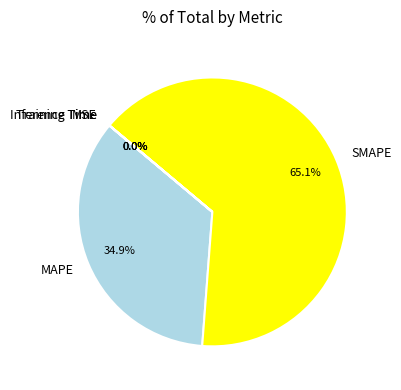

How much of the chart is everything except SMAPE?

34.9%